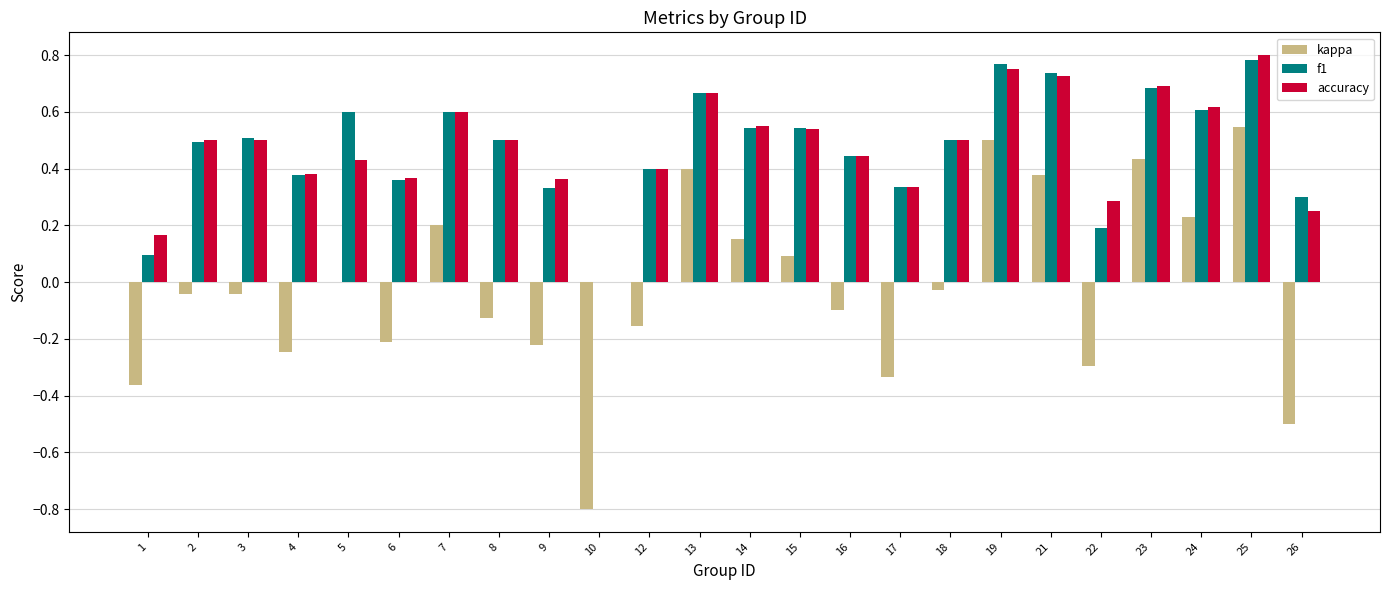

How many accuracy values are between 0 and 1?

24